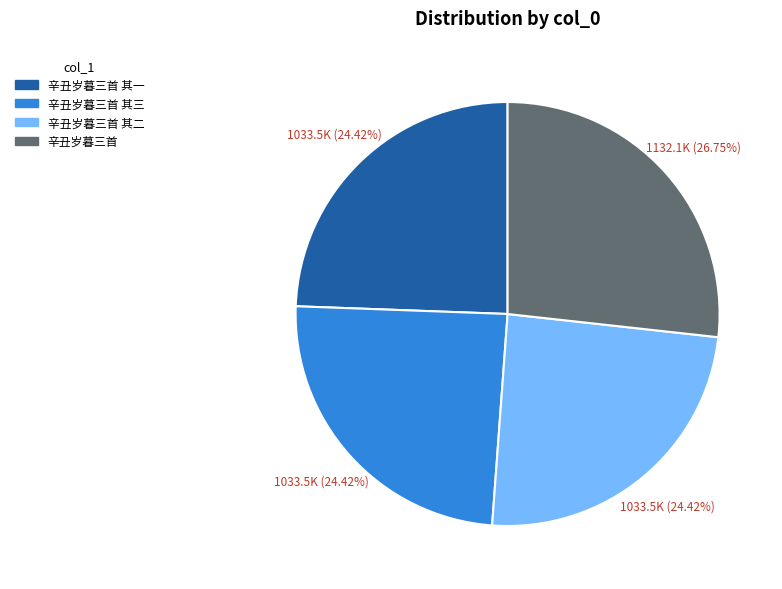

Is there a majority slice in this chart?

No